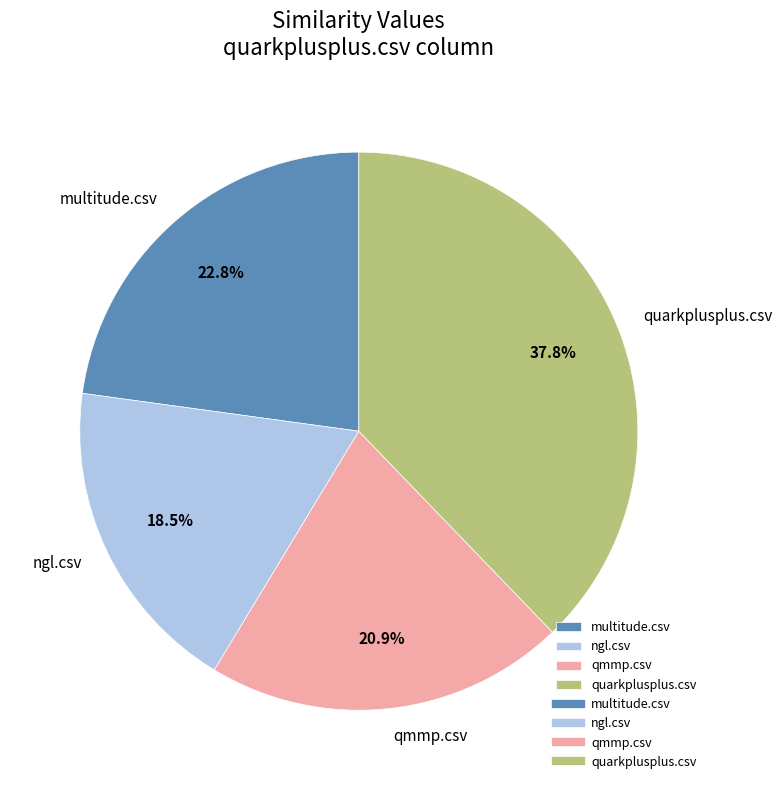

To the nearest percent, what portion does qmmp.csv represent?

21%